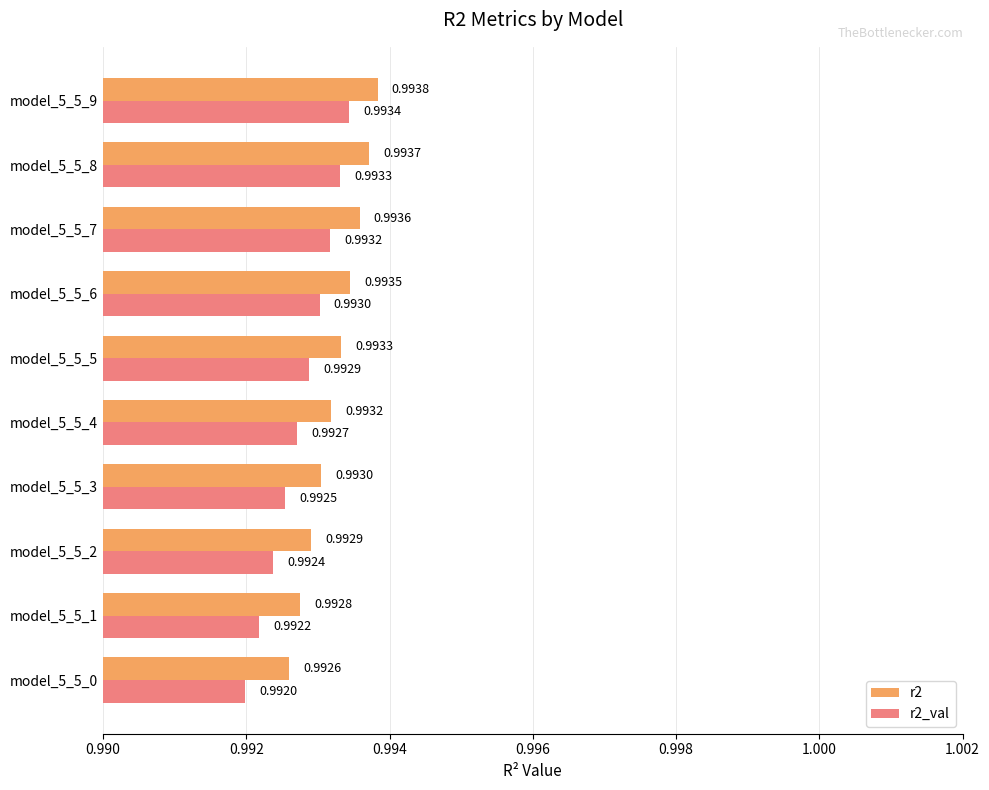

Which series has the widest spread of values?

r2_val